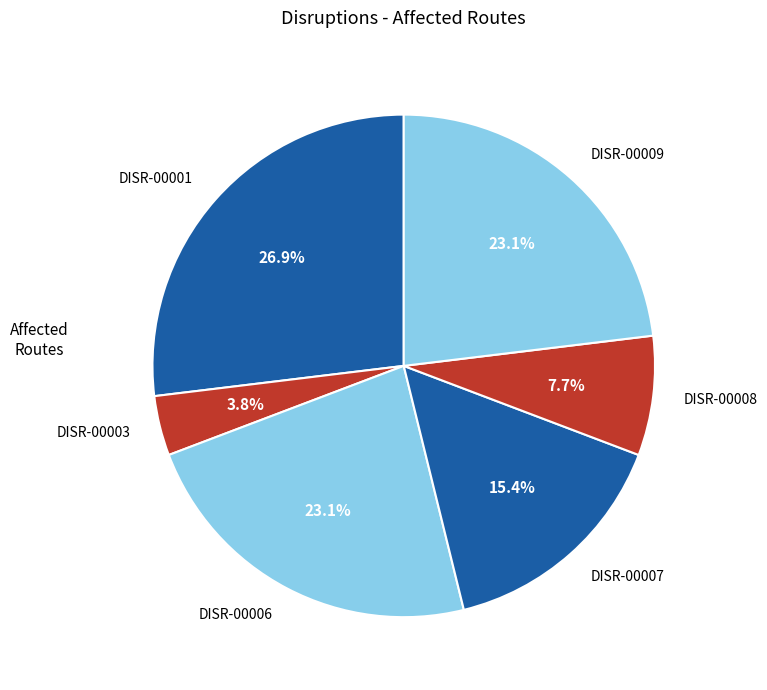

Is there any slice that represents more than half of the pie?

No